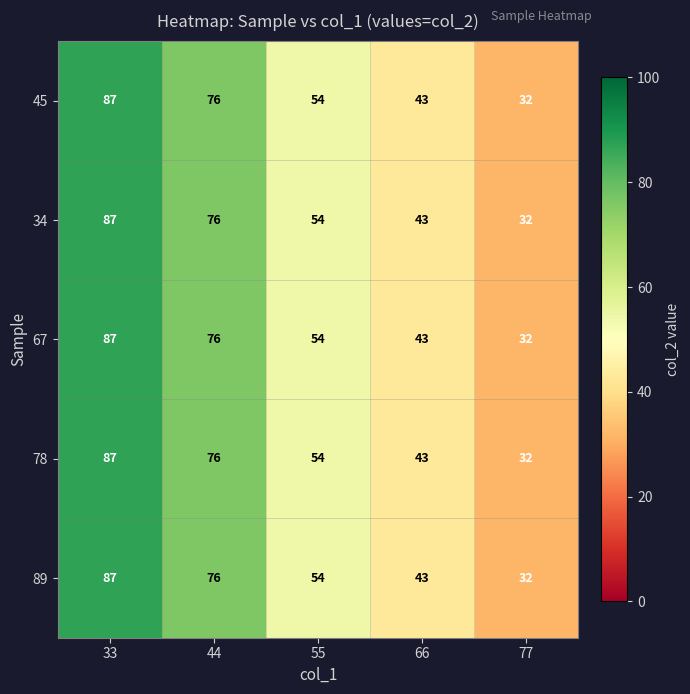

What is the approximate value of 89 at 44?

76